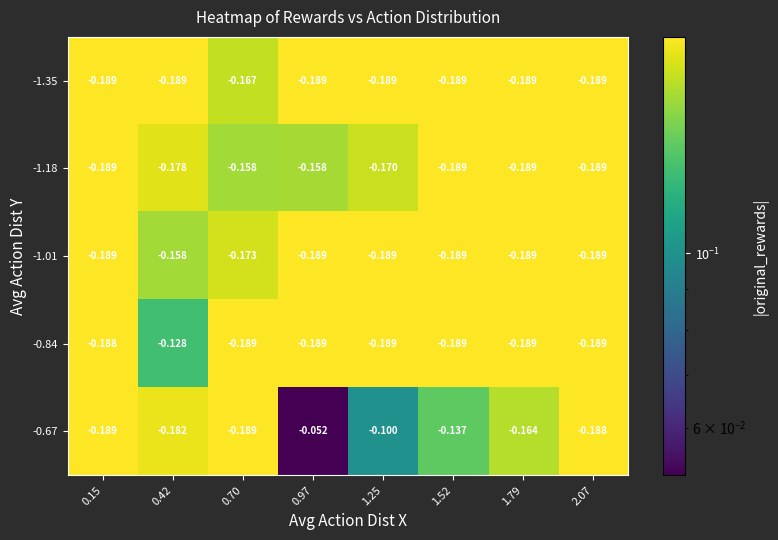

Is the value of -1.18 at 0.97 greater than the value of -0.67 at 0.70?

Yes